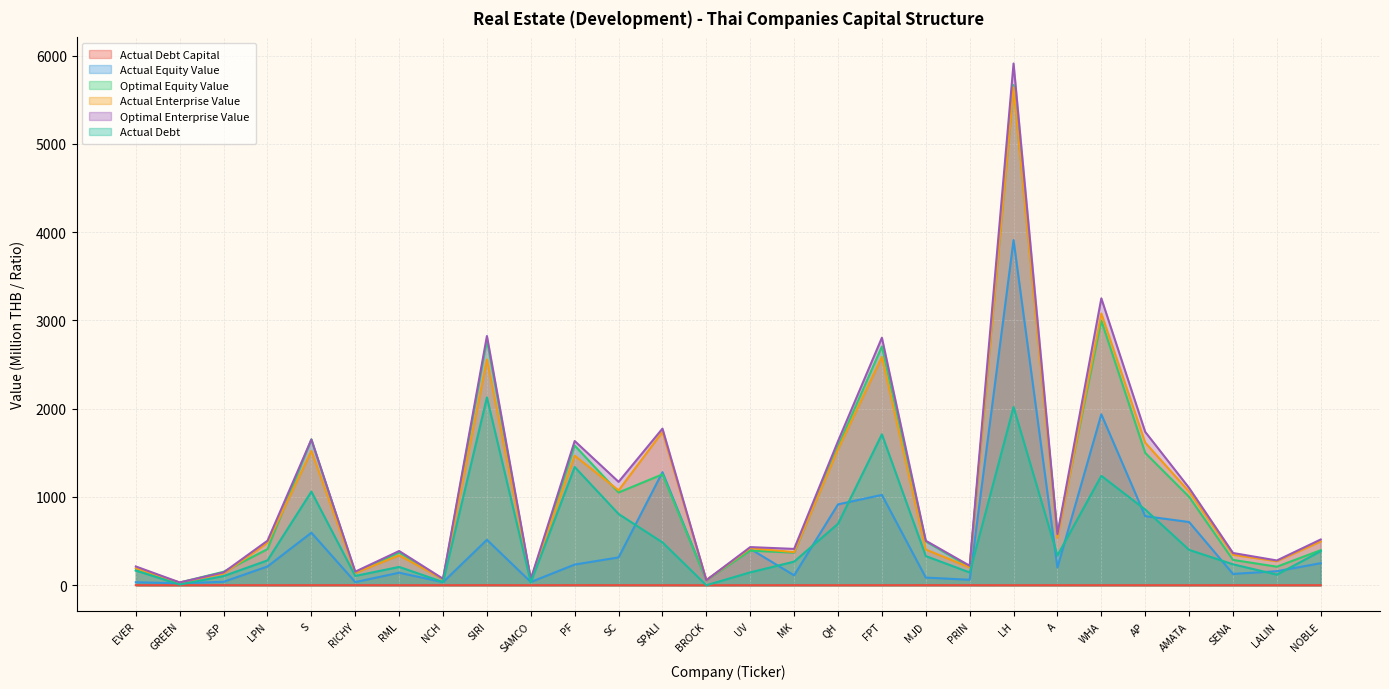

What is the difference between the second highest and second lowest values in the actual_debt_capital series?

0.6